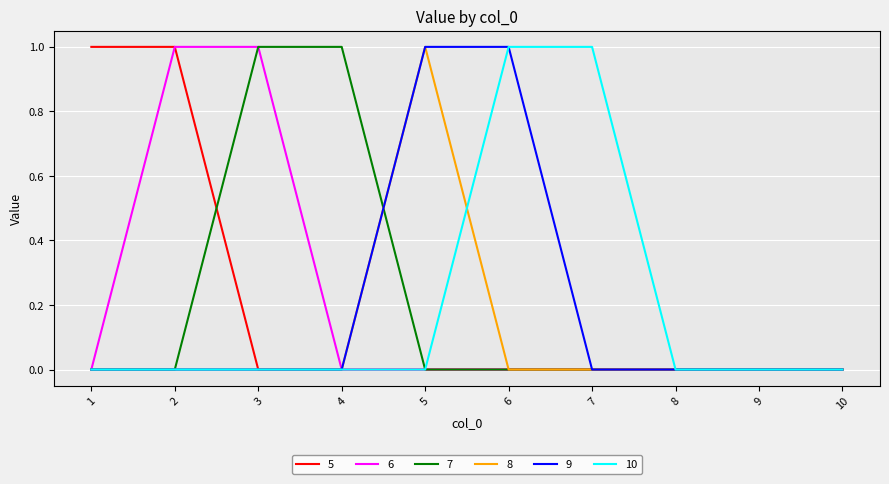

What are all the series names shown in the legend?

5, 6, 7, 8, 9, 10